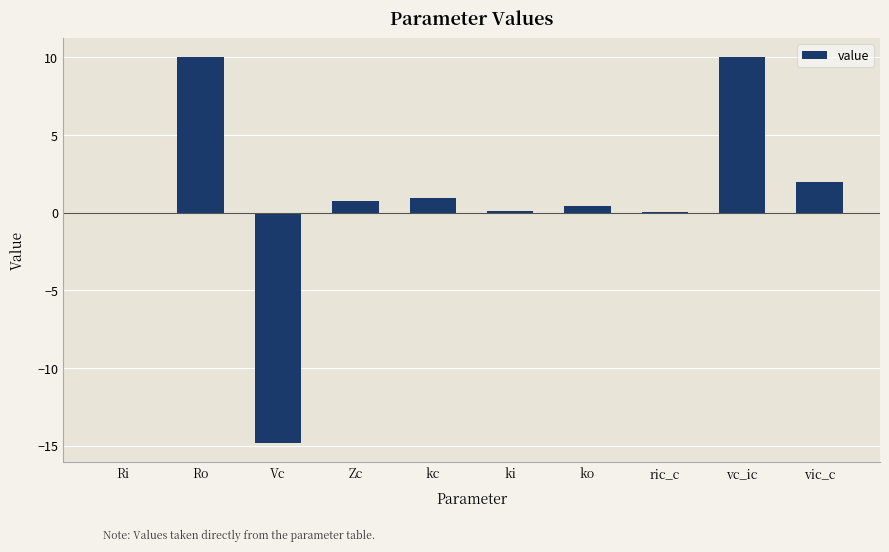

What is the greatest value displayed?

10.0